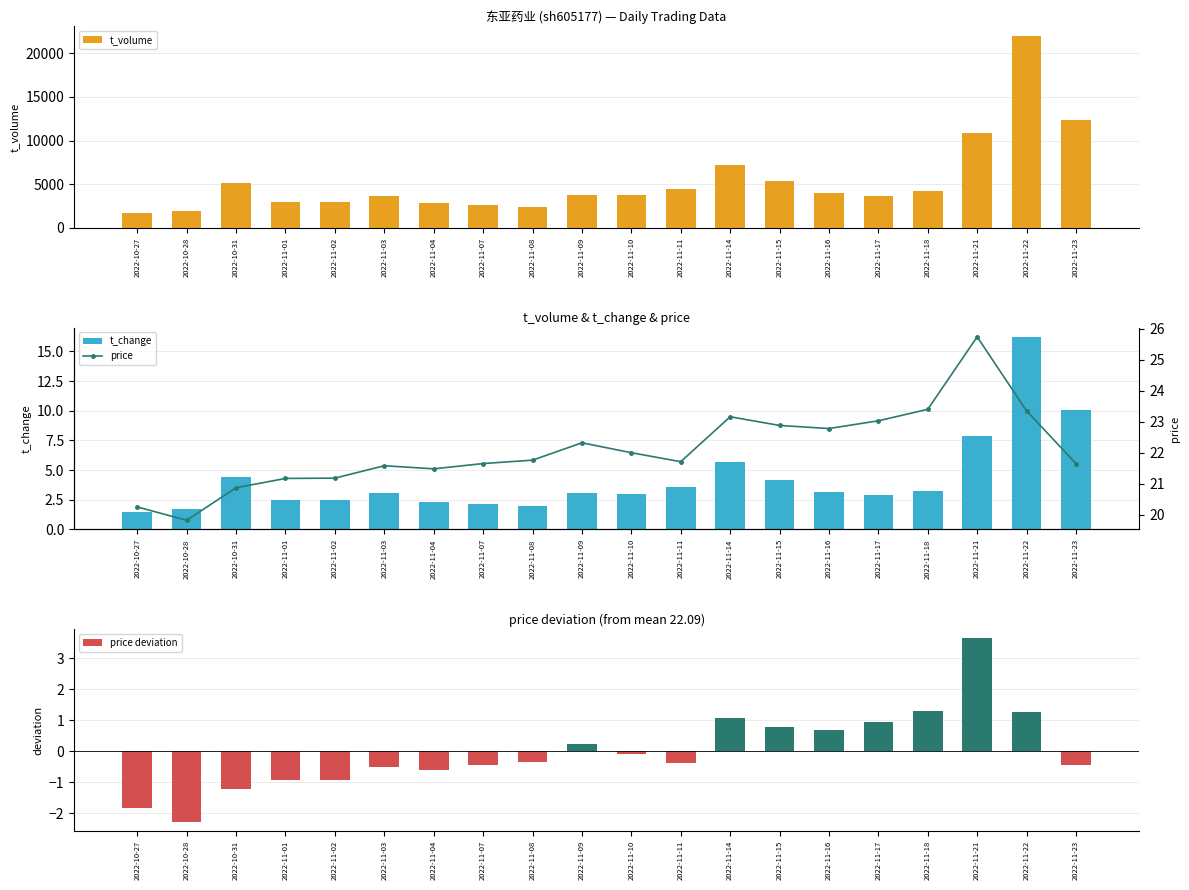

What is the difference between the t_volume values at 2022-11-03 and 2022-11-04?

878